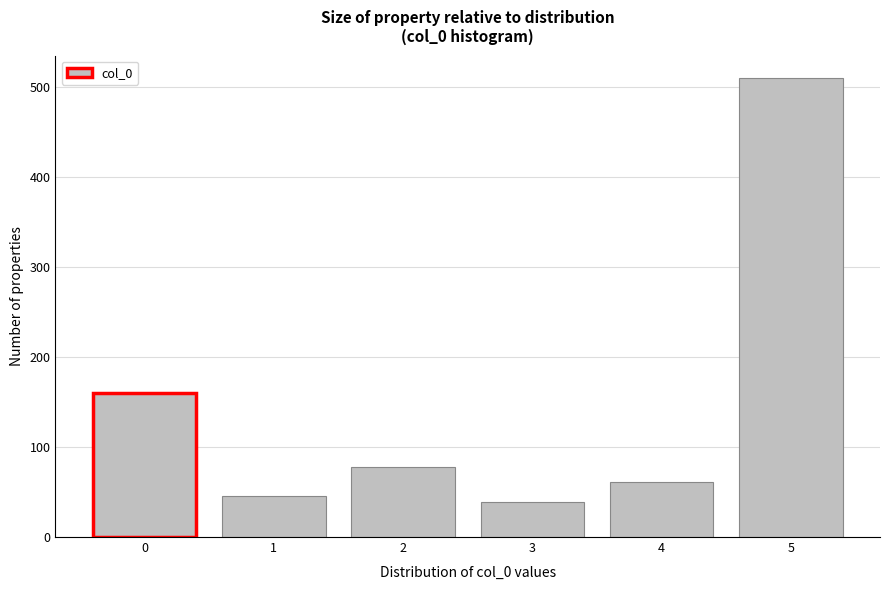

Reading left to right, transcribe this chart: for each bar, give the range it covers on the x-axis and its height. The values are not printed on the chart, so give them approximately, as read against the axis.

-0.5 to 0.5: 160
0.5 to 1.5: 50
1.5 to 2.5: 80
2.5 to 3.5: 40
3.5 to 4.5: 60
4.5 to 5.5: 510